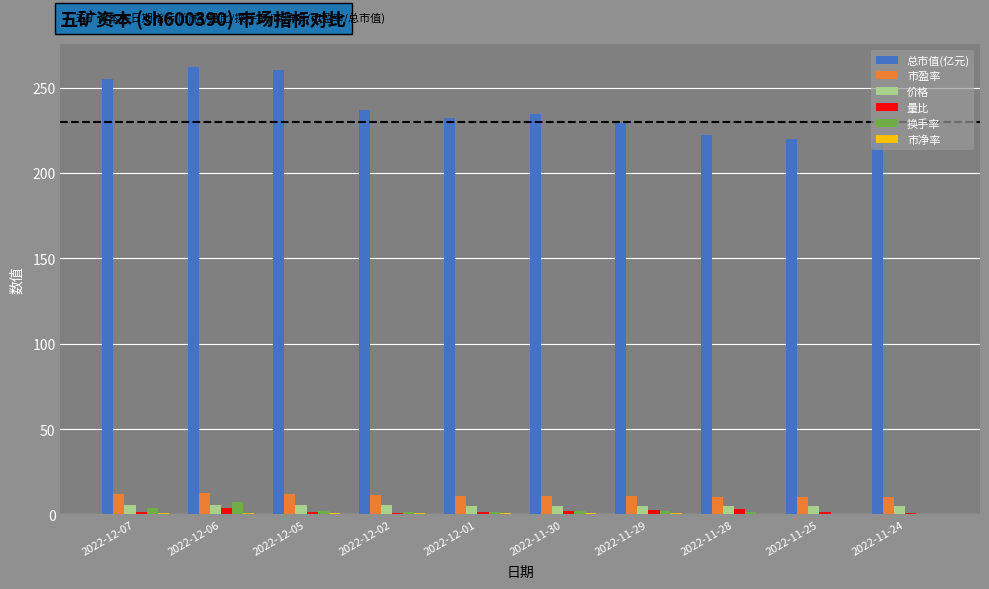

How many series are shown in this chart?

6